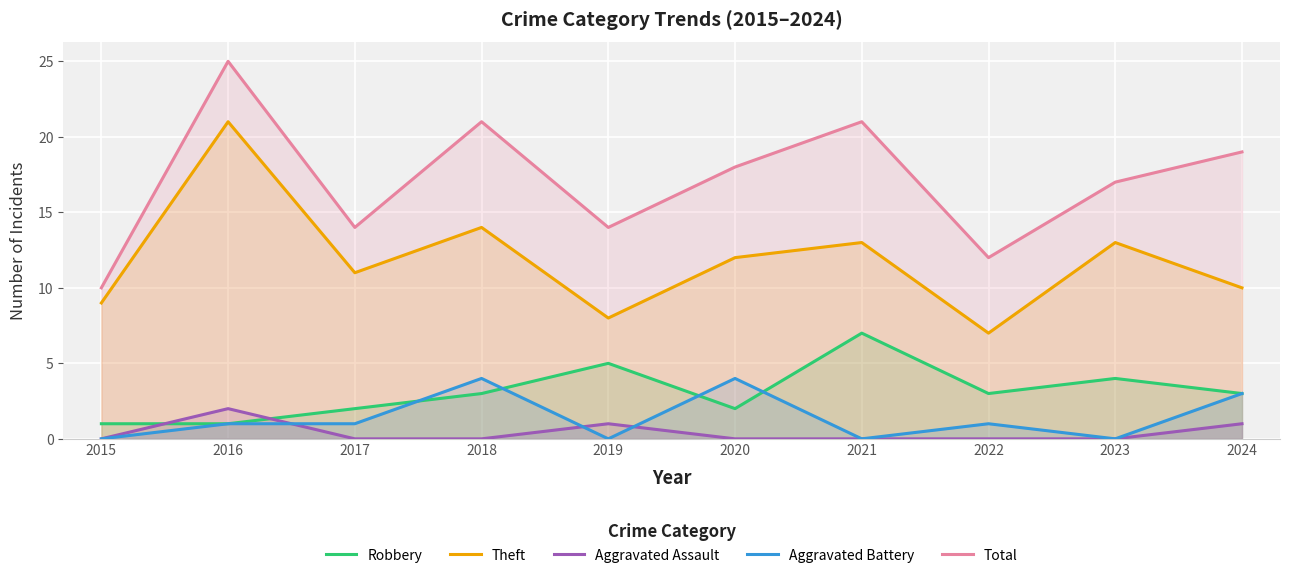

How many lines are shown in the chart?

5